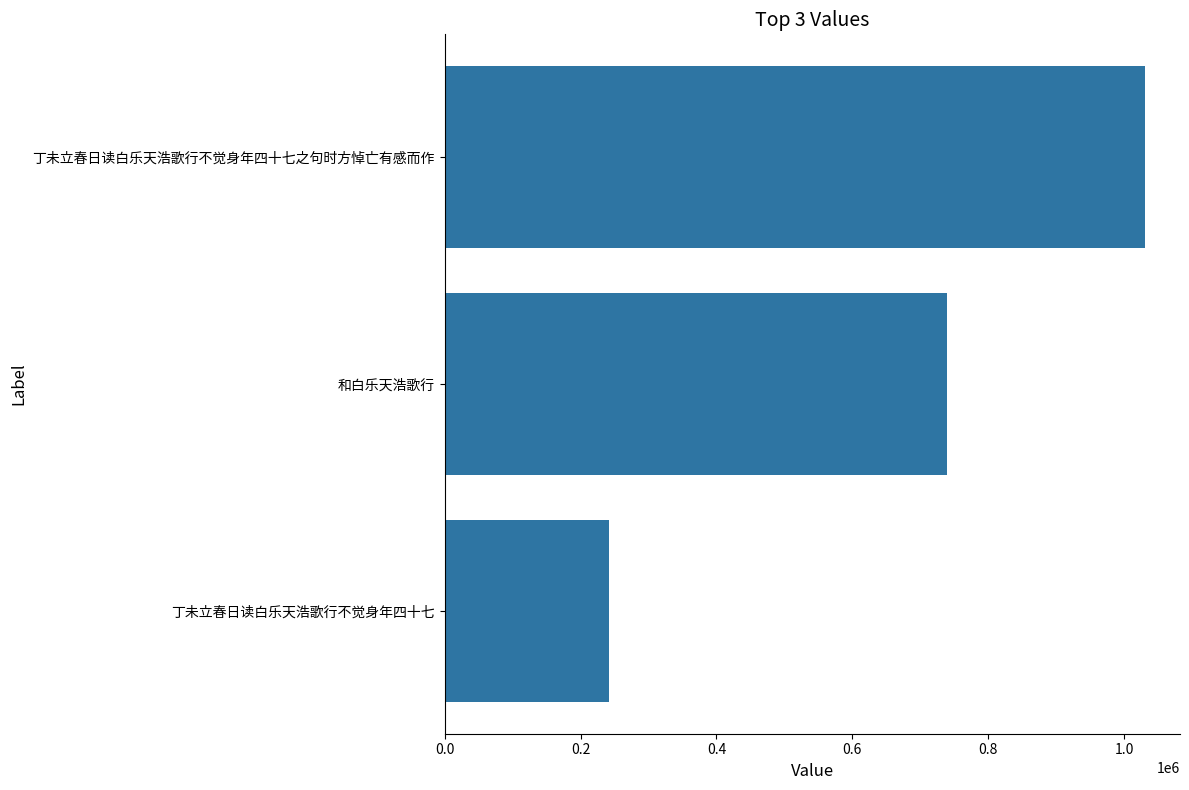

What is the smallest value displayed?

241439